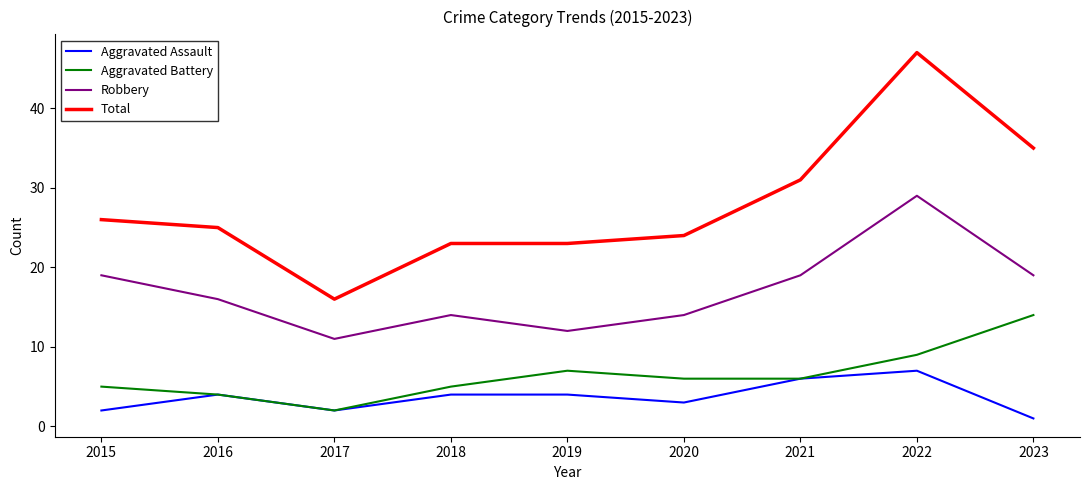

The Robbery series shows 16 at 2016. True or false?

True